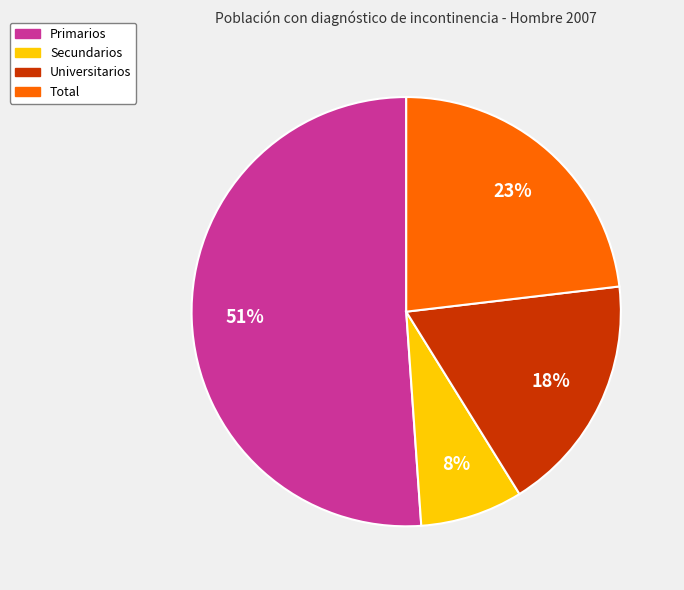

Which category accounts for the majority?

Primarios